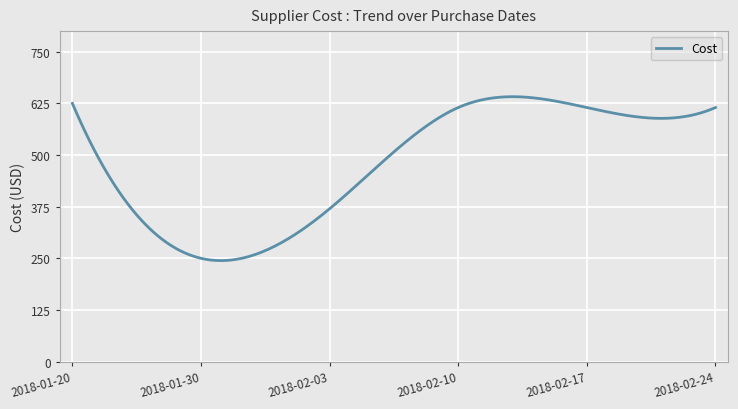

What is the maximum value shown in the chart?

641.2